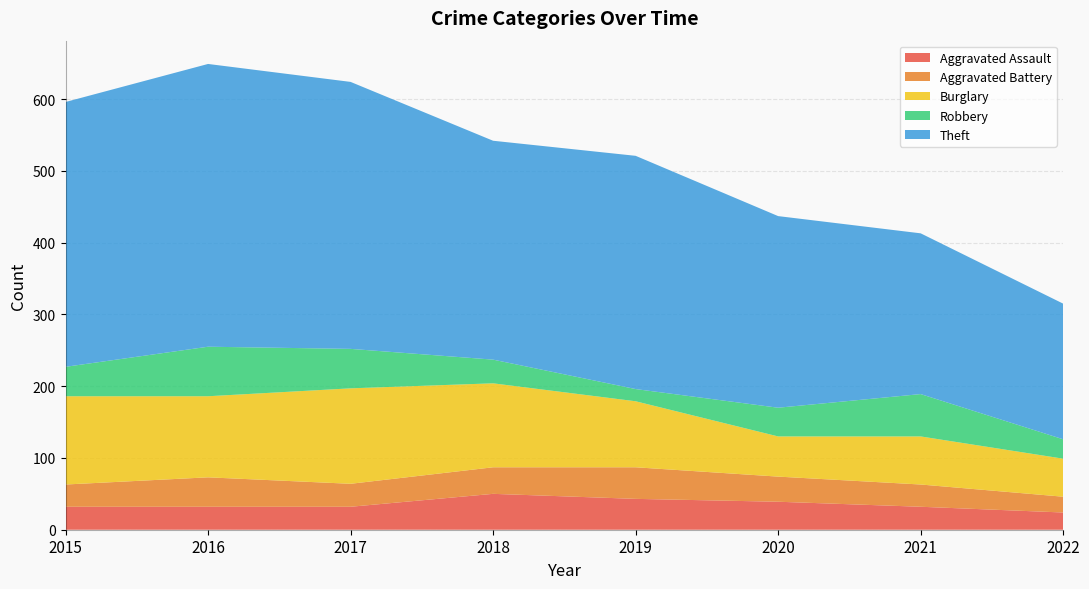

Reading right to left, extract all data points from this chart.

Aggravated Assault: 2022=24	2021=32	2020=39	2019=43	2018=50	2017=32	2016=32	2015=32
Aggravated Battery: 2022=22	2021=31	2020=35	2019=44	2018=37	2017=32	2016=41	2015=31
Burglary: 2022=53	2021=67	2020=56	2019=92	2018=117	2017=133	2016=113	2015=123
Robbery: 2022=27	2021=59	2020=40	2019=17	2018=33	2017=55	2016=69	2015=41
Theft: 2022=189	2021=224	2020=267	2019=325	2018=305	2017=372	2016=394	2015=369